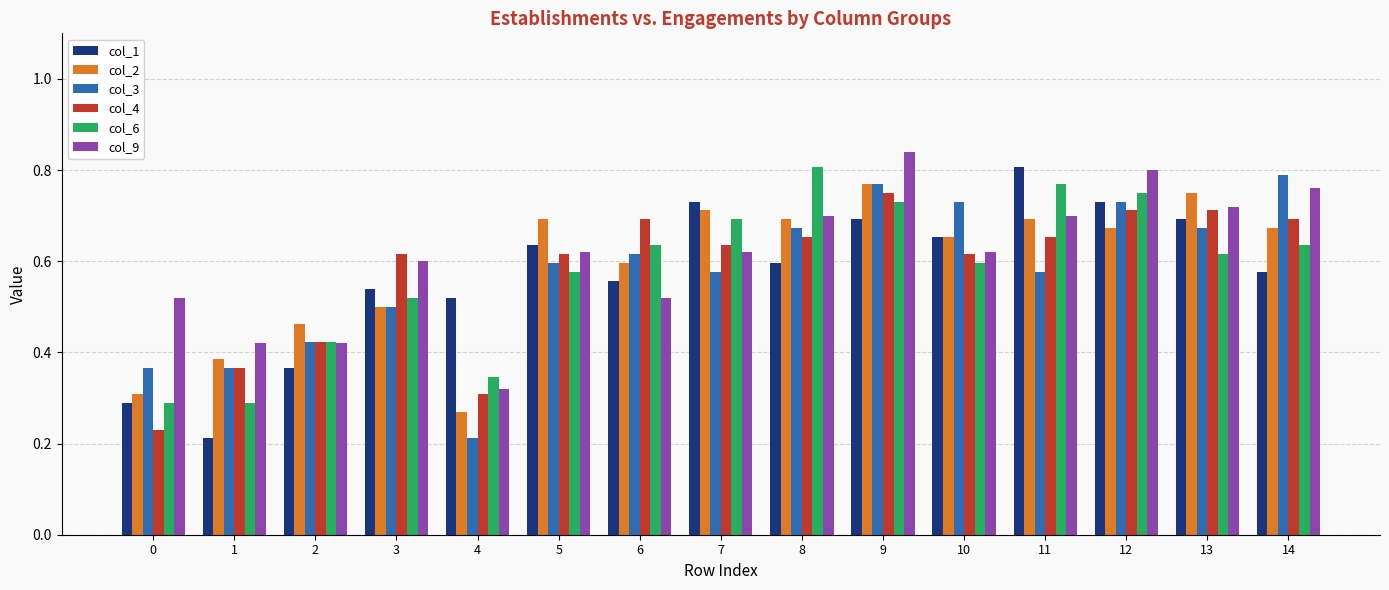

What is the sum of the col_2 values at 2 and 13?

1.2